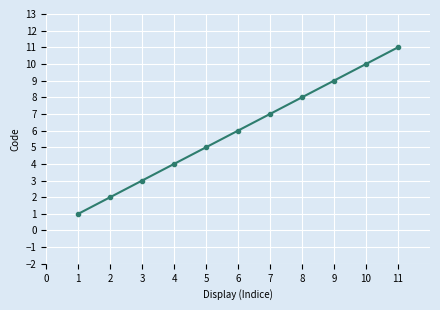

Where is the data nearest to the value 6?

6